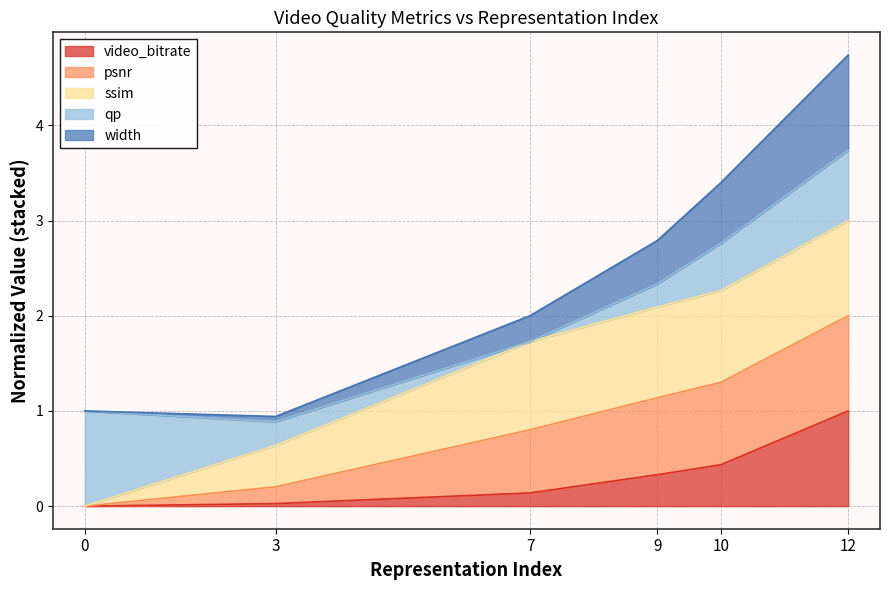

True or false: width and psnr intersect in this chart.

False